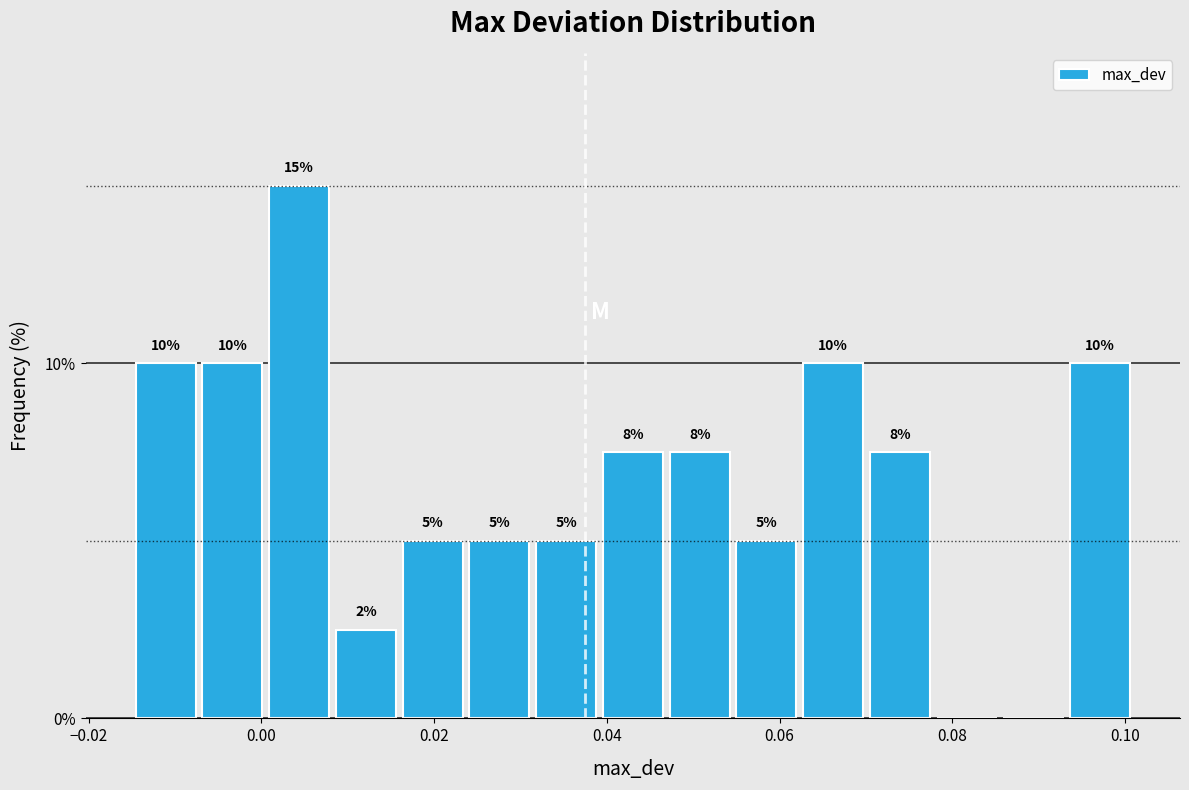

Read against the x-axis, roughly where is the centre of the tallest bar?

0.004